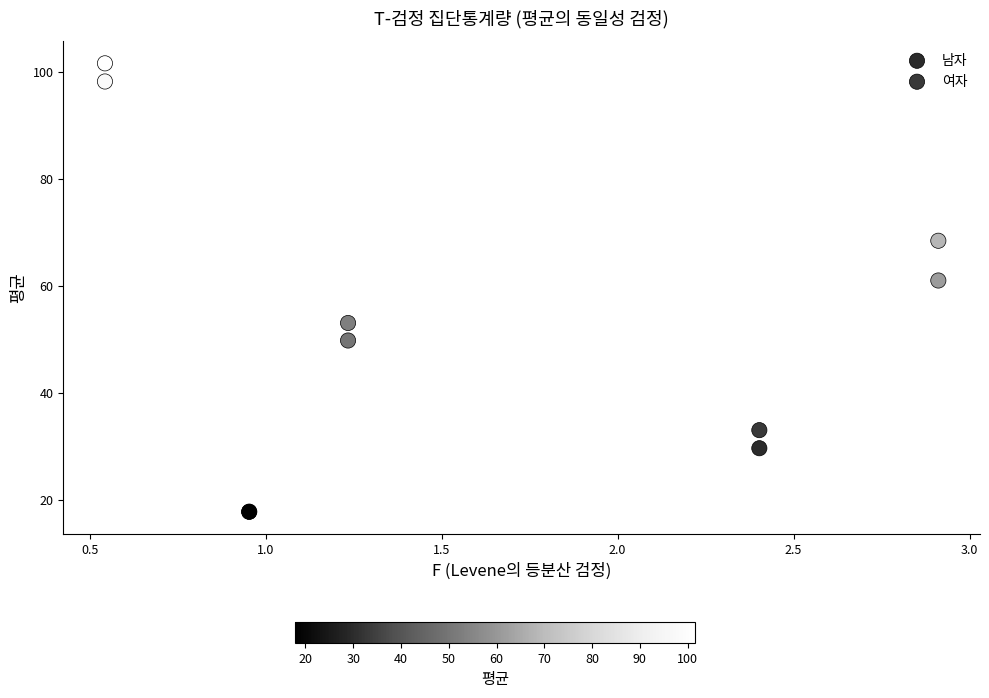

In the 여자 series, what Y value is closest to 59?

61.0